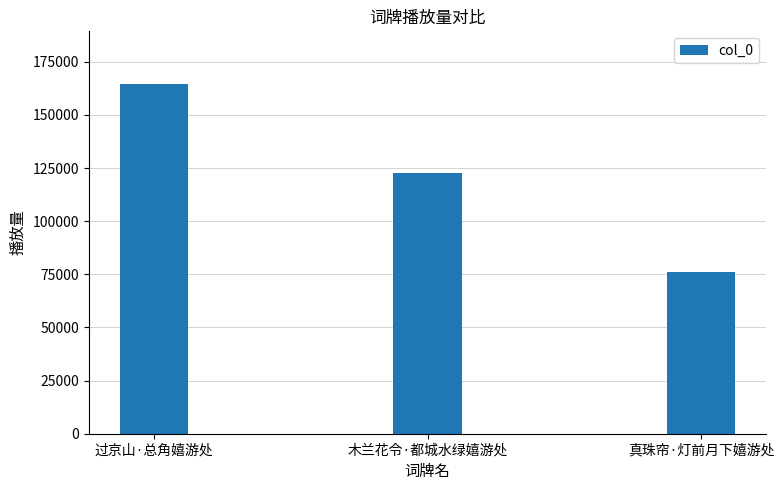

Reading left to right, transcribe all the data shown in this chart.

过京山·总角嬉游处=164658	木兰花令·都城水绿嬉游处=122528	真珠帘·灯前月下嬉游处=76169